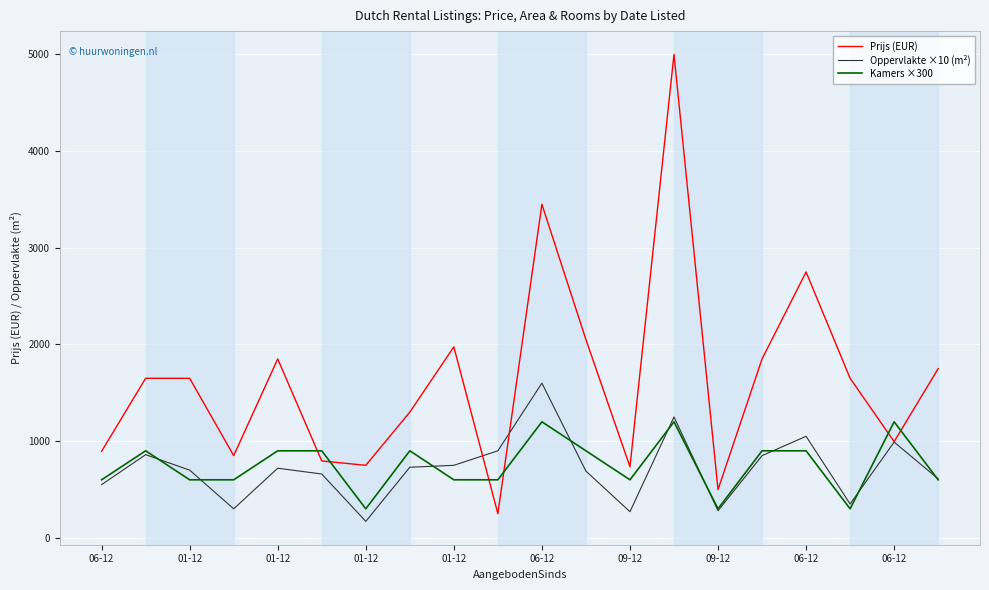

What is the minimum value for Prijs (EUR)?

250